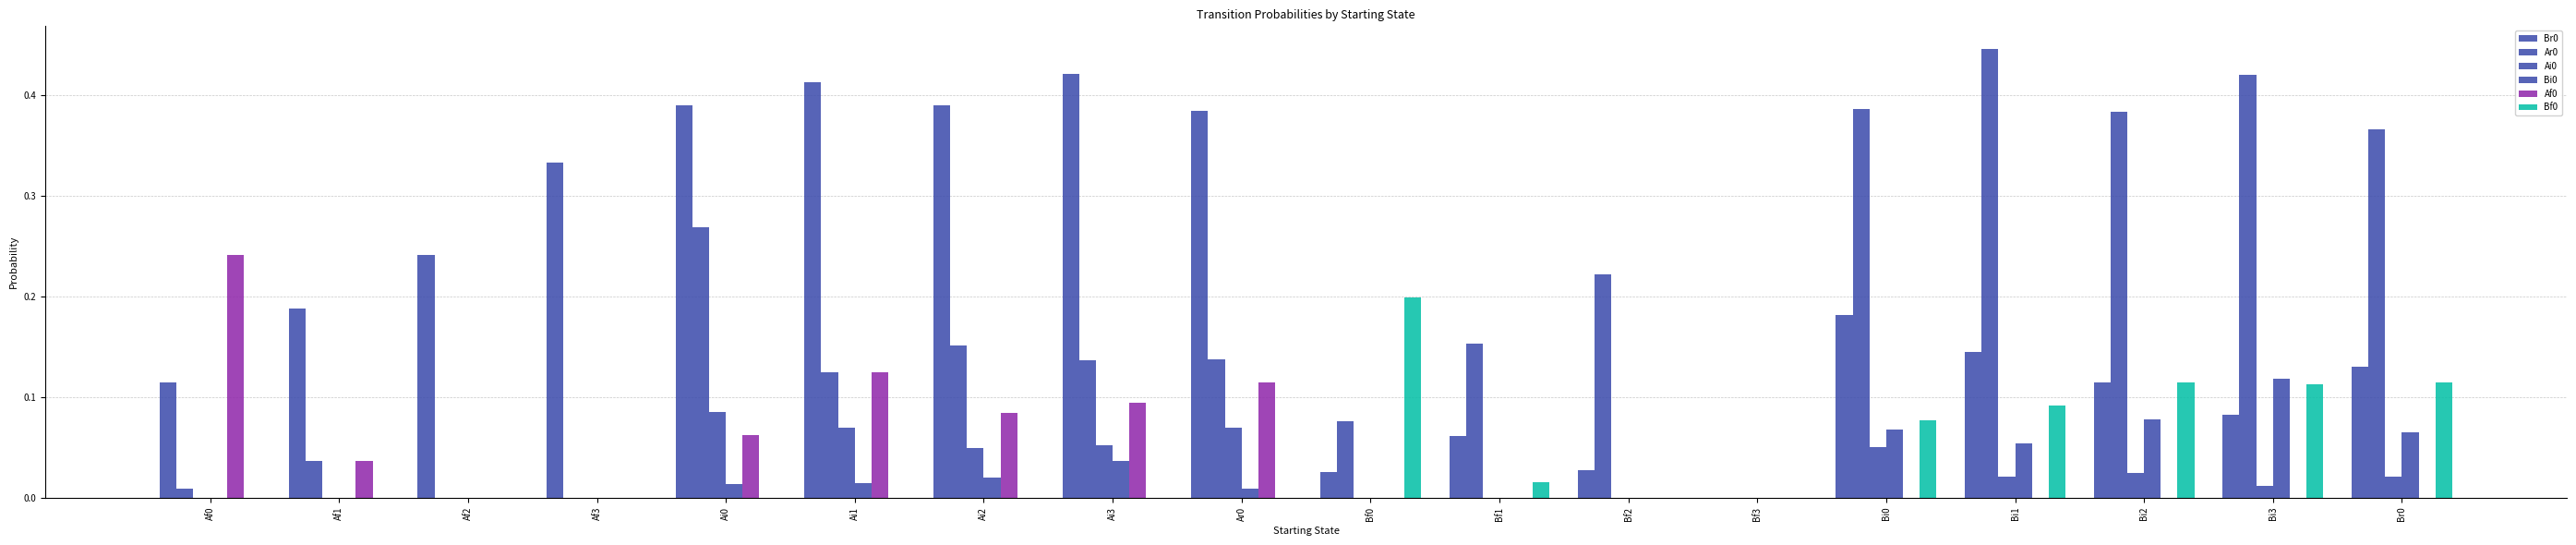

How many groups of bars are there?

18